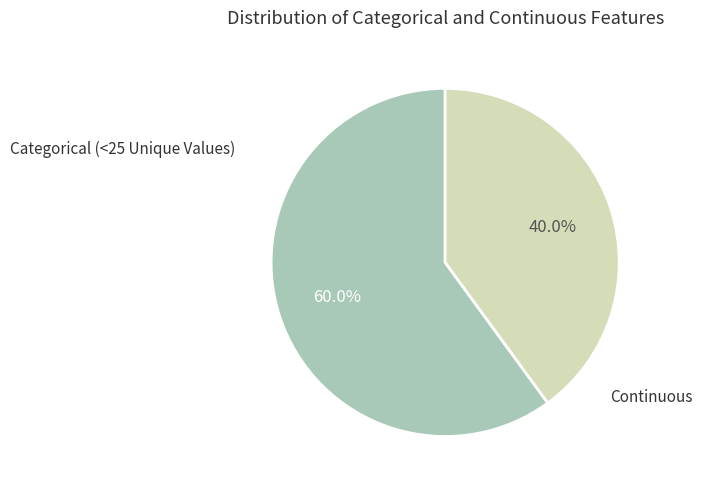

Is there a majority slice in this chart?

Yes